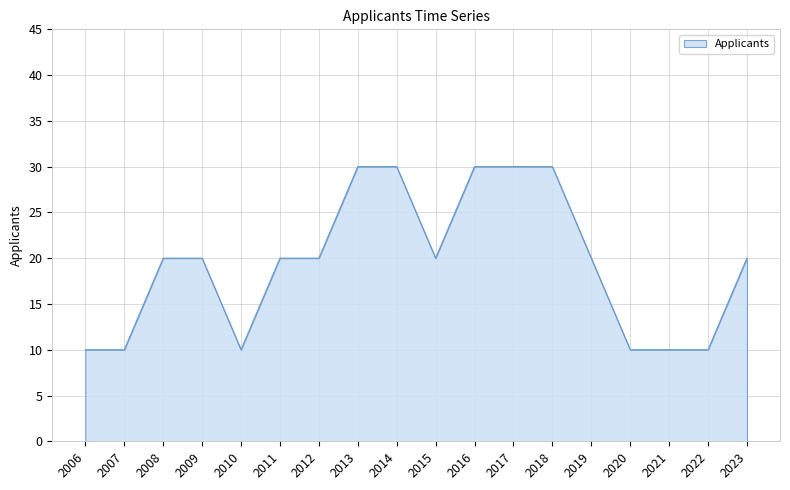

What is the ratio of the value at 2019 to the value at 2011?

1.0